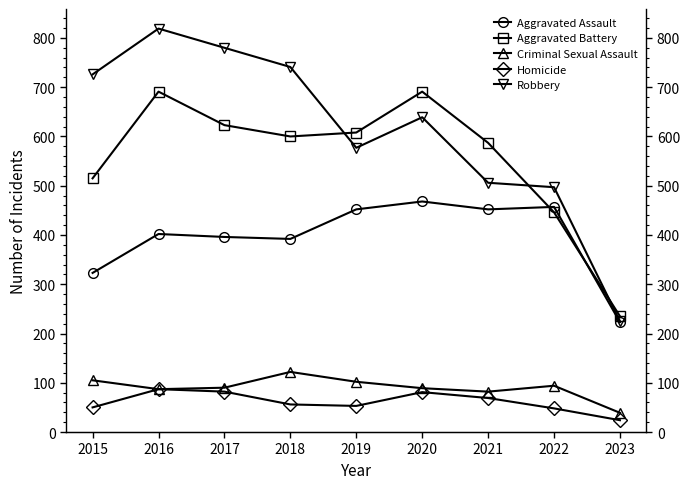

True or false: Aggravated Battery and Homicide cross at least once.

False